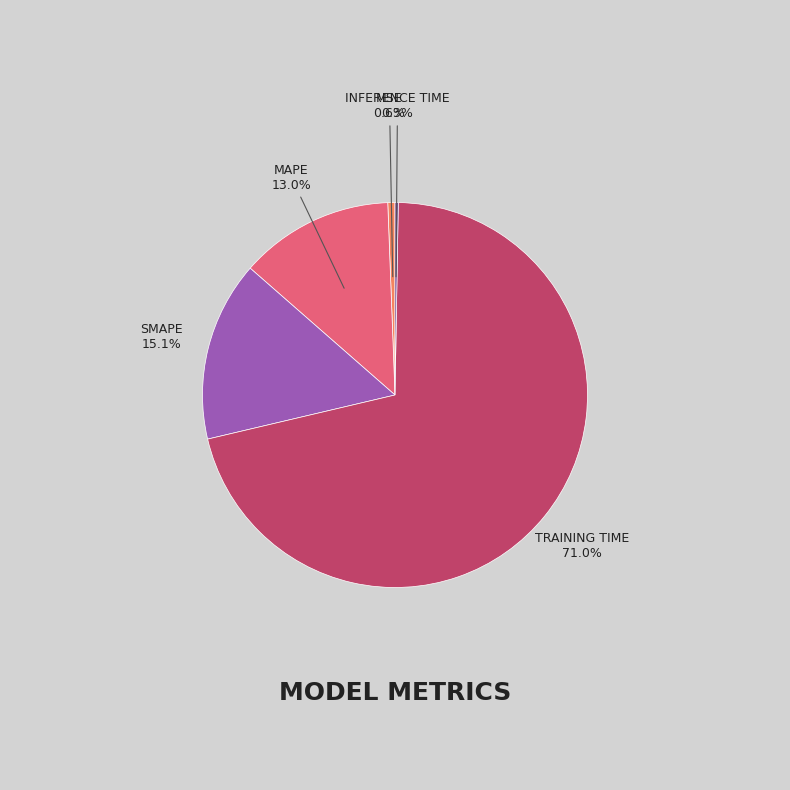

Does any single category account for the majority?

Yes